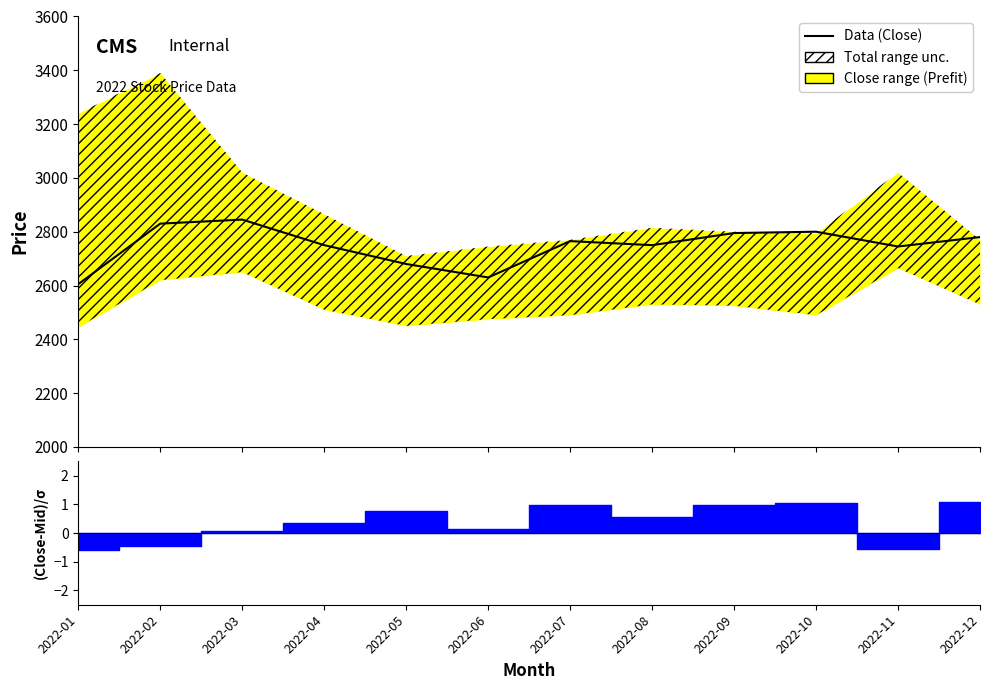

What is the approximate value at 2022-02, to the nearest 10?

2830